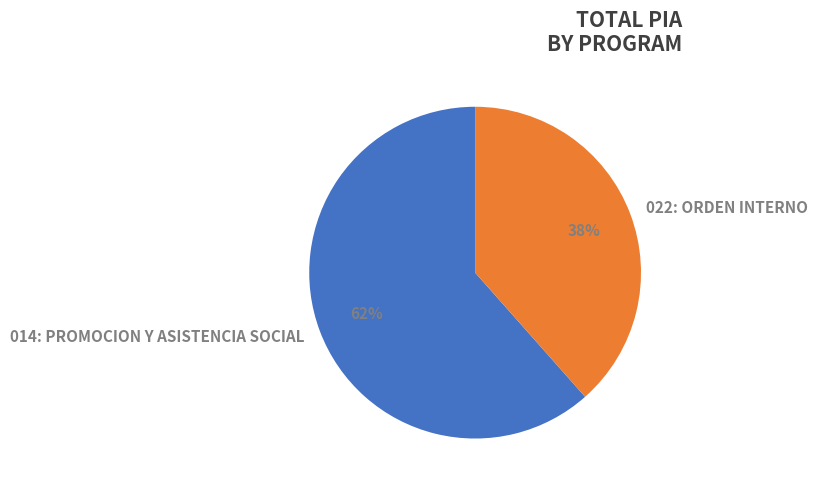

What is the largest slice in the pie chart?

014: PROMOCION Y ASISTENCIA SOCIAL